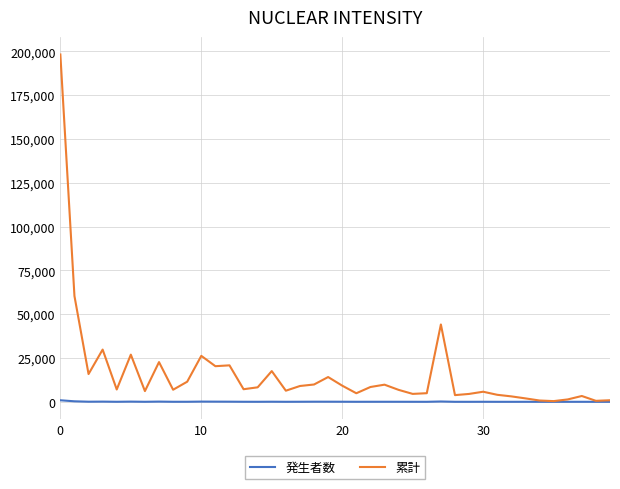

Is this an area chart (filled region under the line)?

No